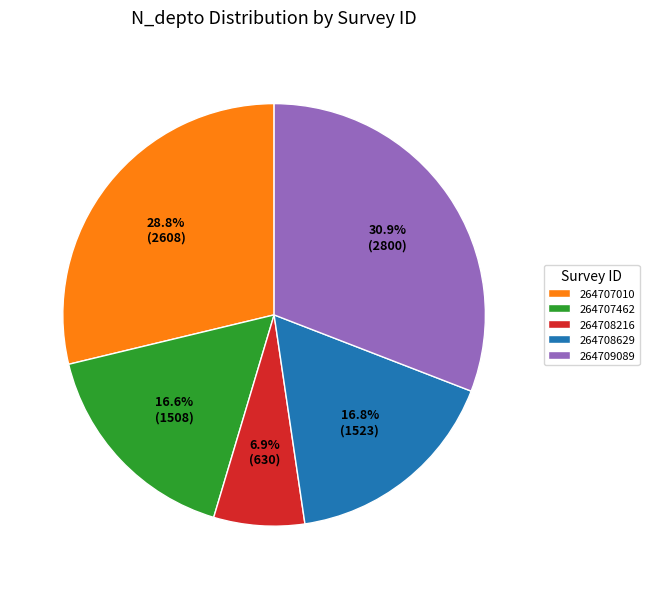

Combined, do 264708216 and 264707462 account for over 50%?

No